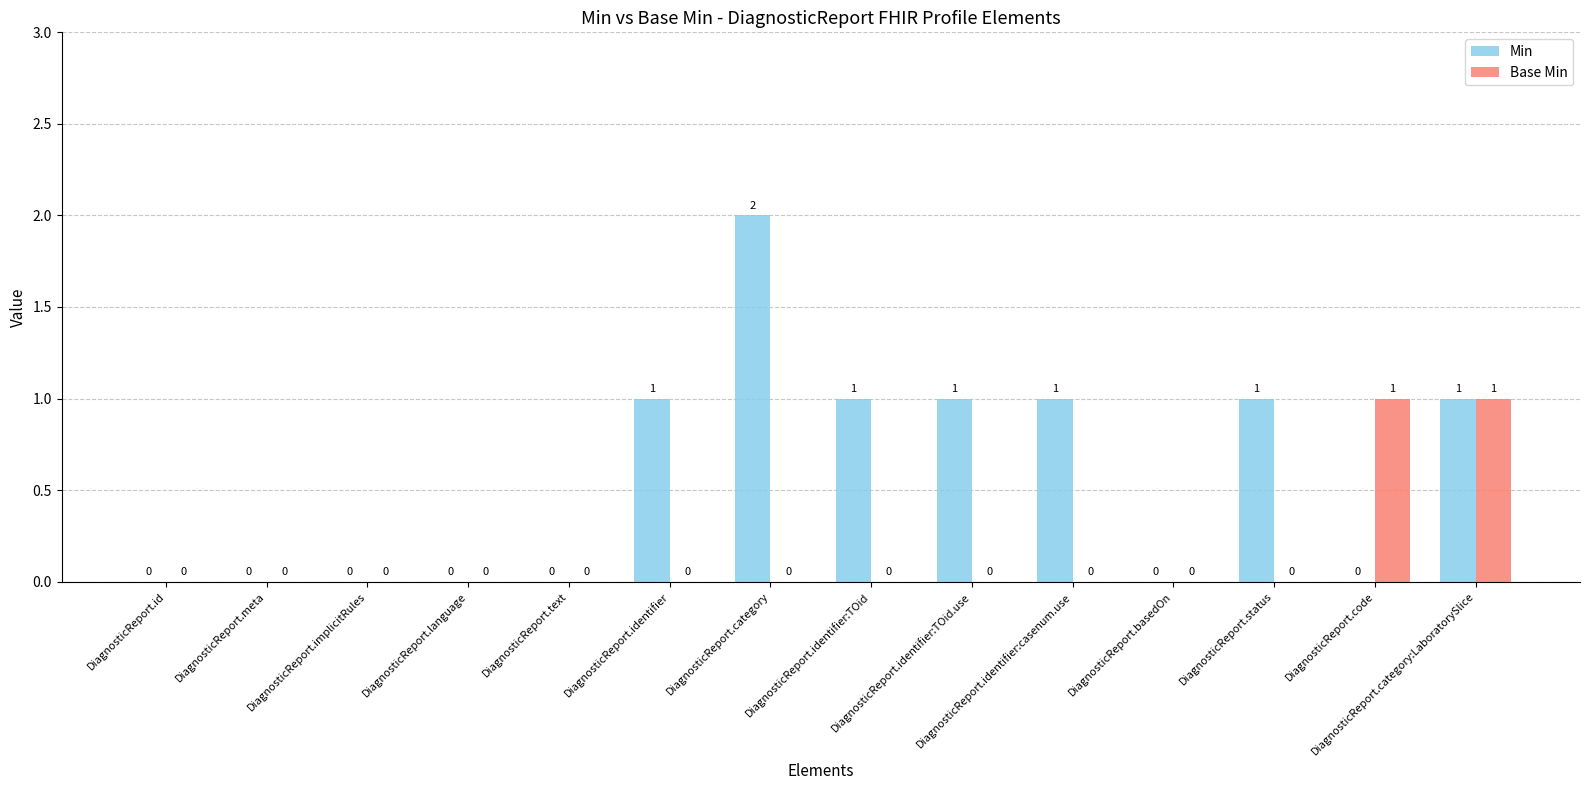

Which series has the largest total across all categories?

Min